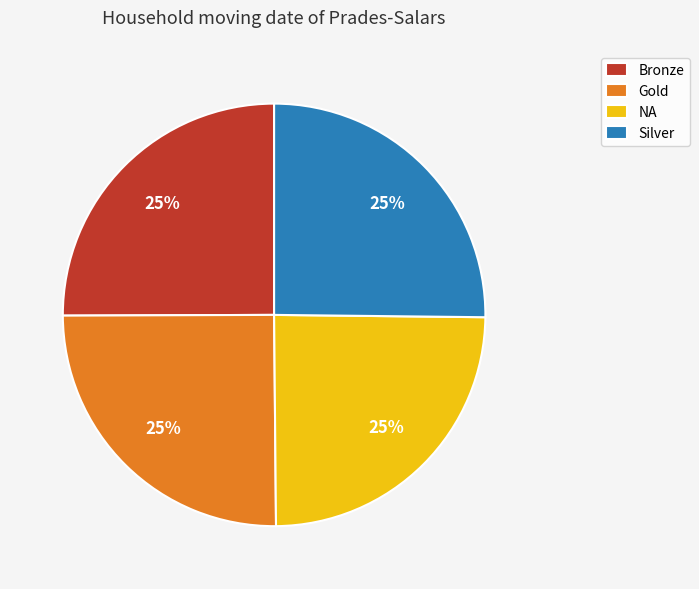

What percentage is the Gold slice, to the nearest percent?

25%